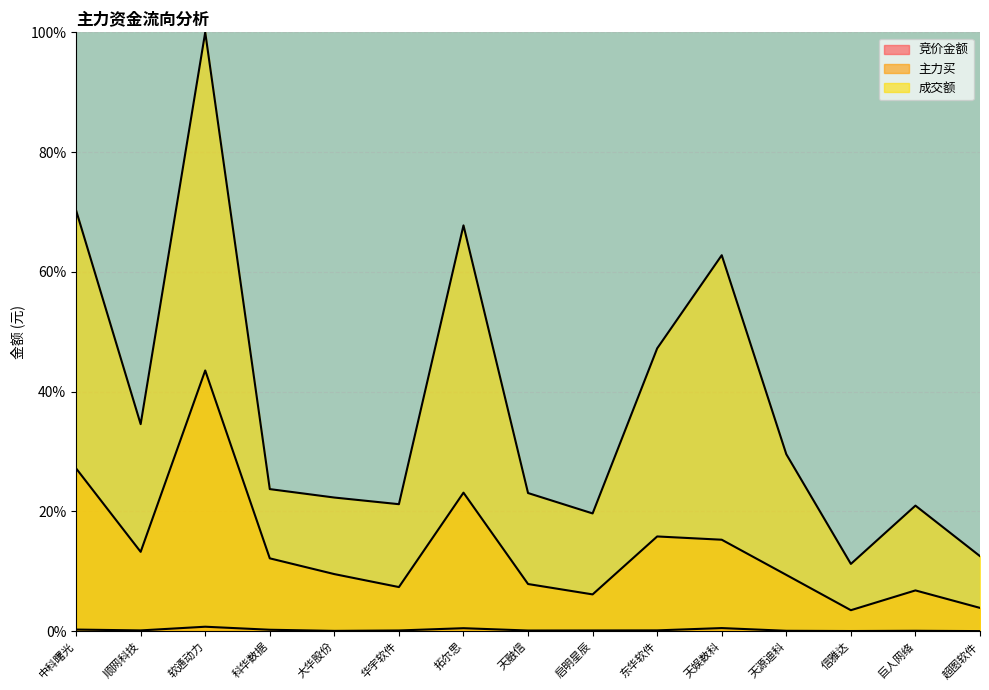

How many lines are shown in the chart?

3